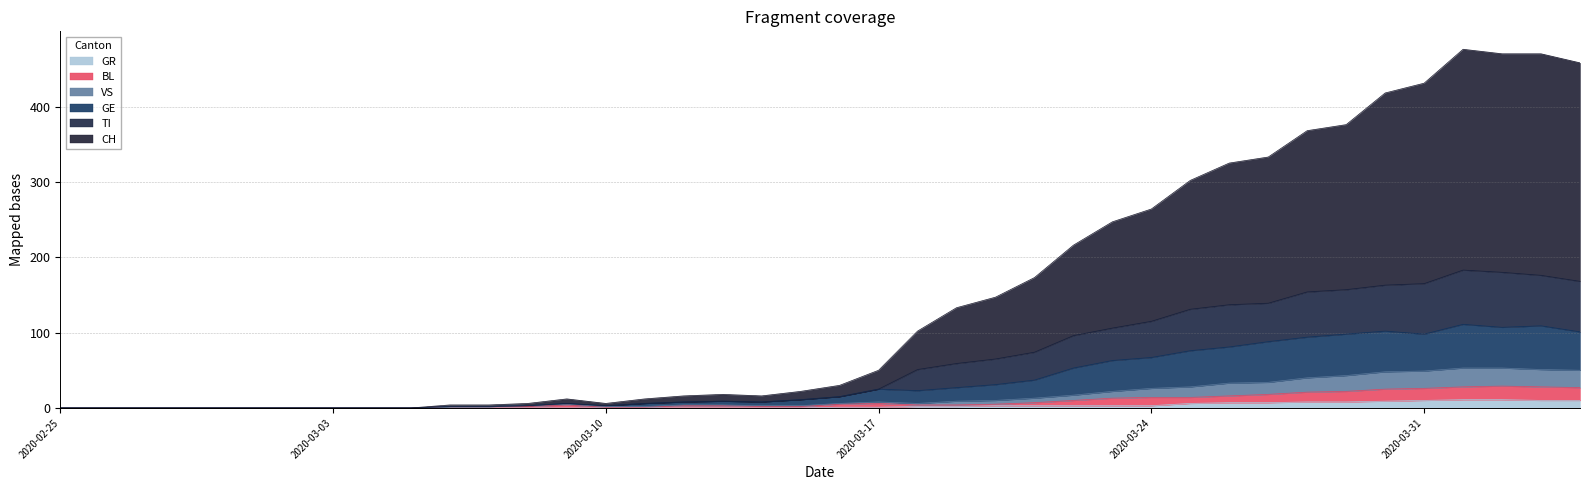

True or false: BL has more than 1 interior local peaks.

True